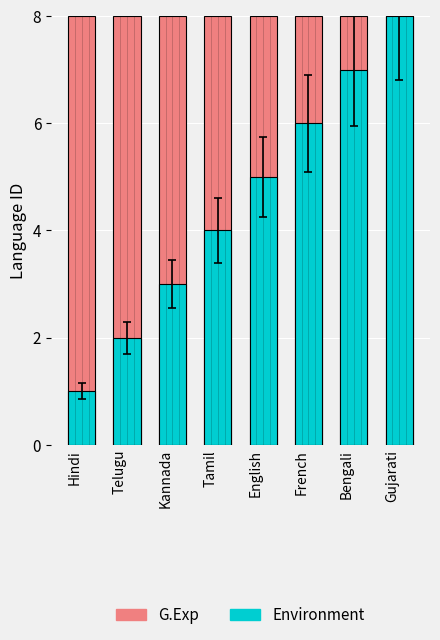

What is the difference between the second highest and minimum values in the Environment series?

6